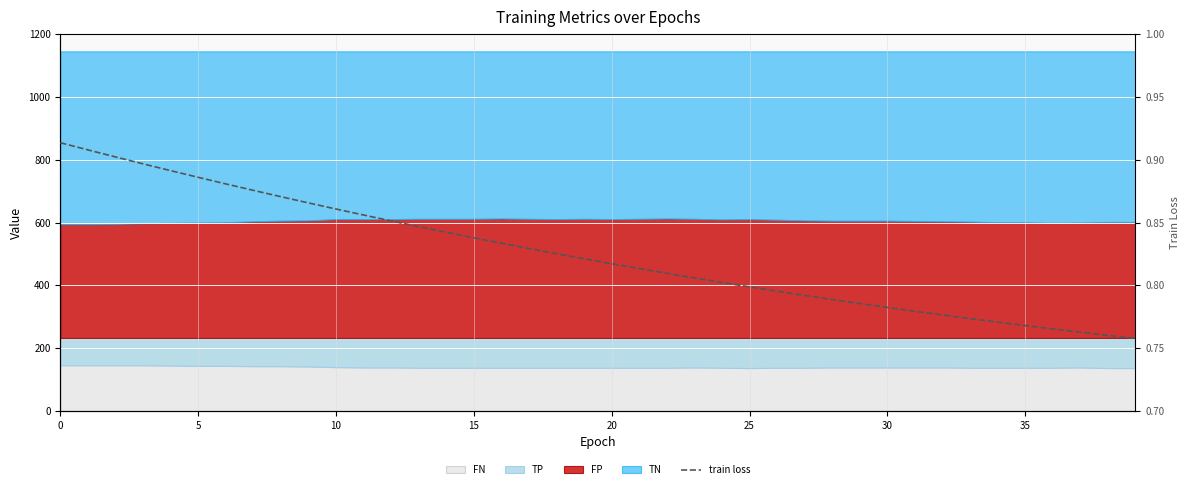

Does the chart display data point markers on the line(s)?

No